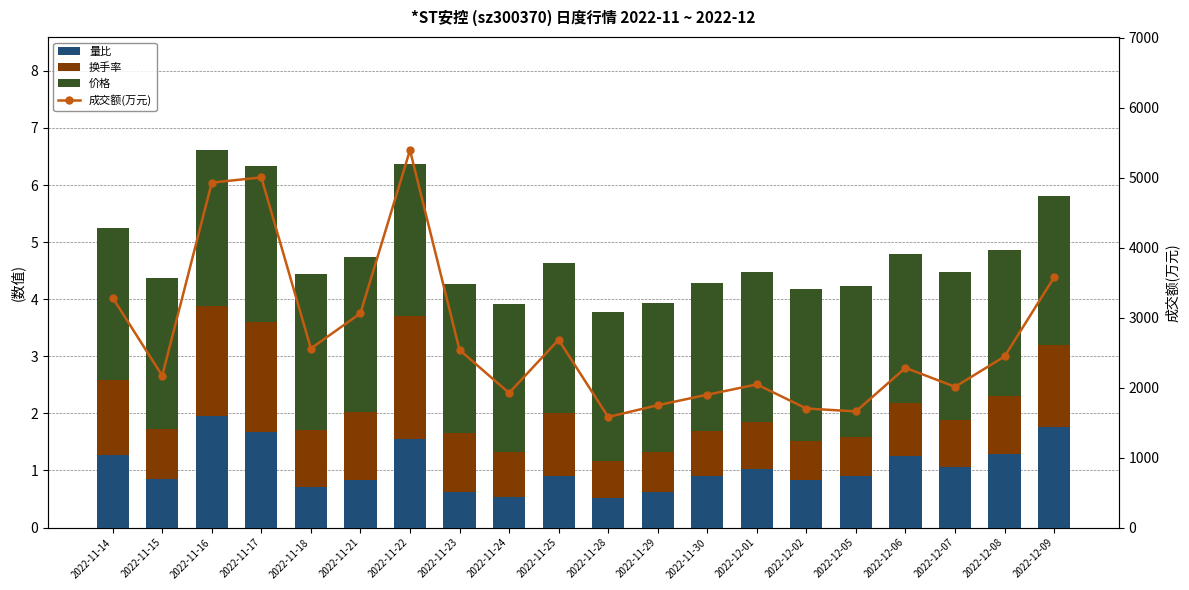

The 换手率 series shows 1.4 at 2022-12-09. True or false?

True